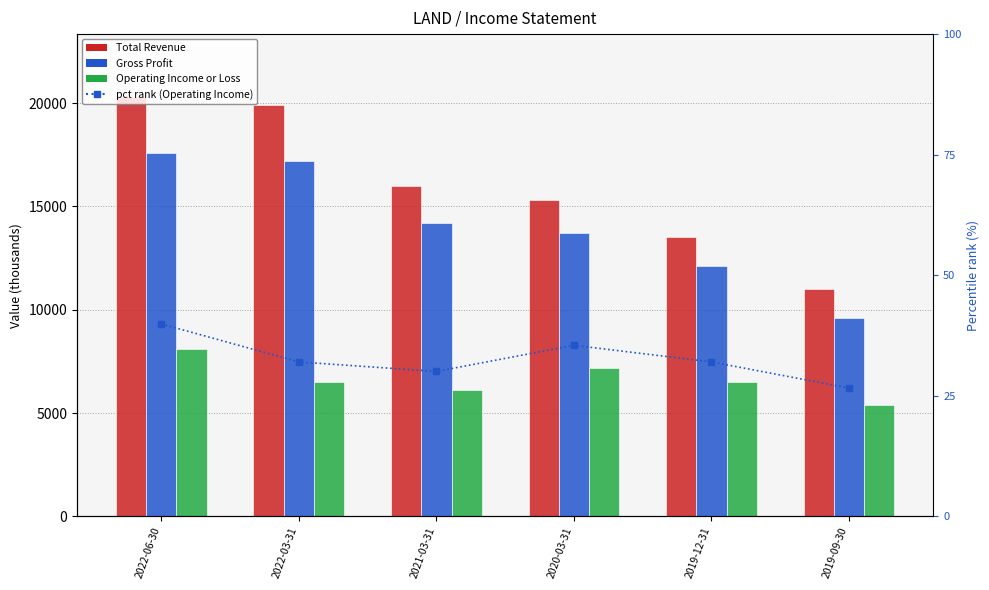

Reading right to left, extract all data points from this chart.

Total Revenue: 11000.0	13500.0	15300.0	16000.0	19900.0	20300.0
Gross Profit: 9600.0	12100.0	13700.0	14200.0	17200.0	17600.0
Operating Income or Loss: 5400.0	6500.0	7200.0	6100.0	6500.0	8100.0
pct rank (Operating Income): 26.6	32.0	35.5	30.0	32.0	39.9